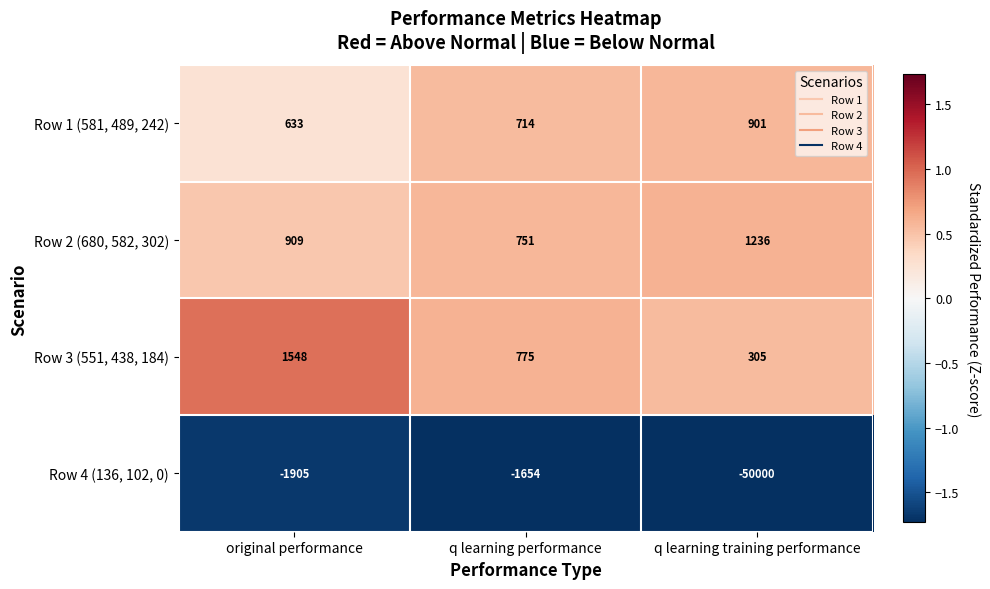

The Row 1 (581, 489, 242) series shows 901 at q learning training performance. True or false?

True